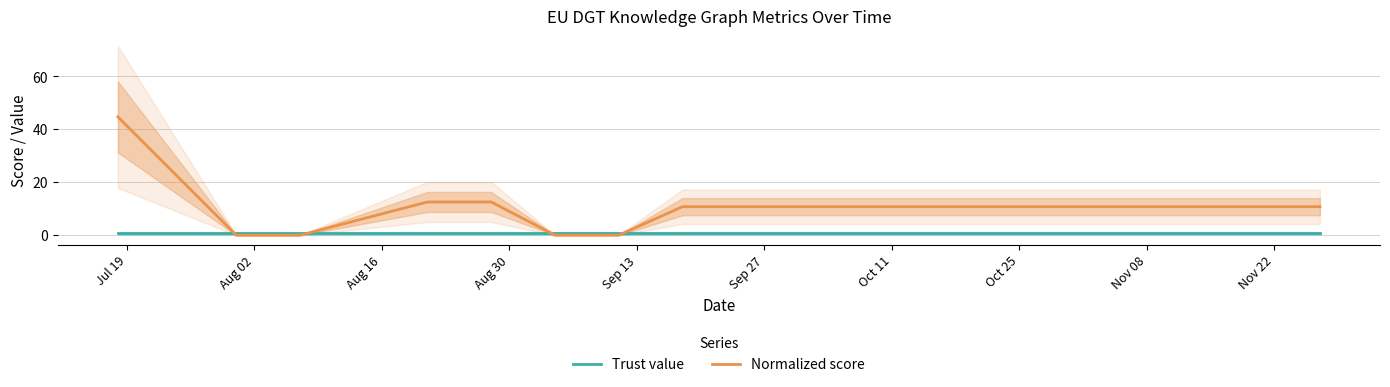

List the series in order of their overall mean, lowest first.

Trust value, Normalized score